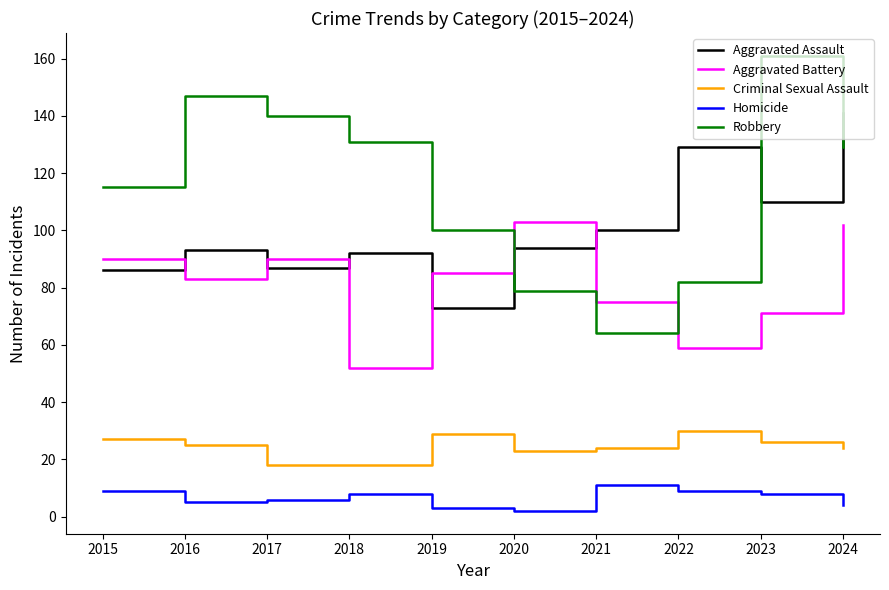

List the labels in order of Robbery value, smallest first.

2021, 2020, 2022, 2019, 2015, 2024, 2018, 2017, 2016, 2023